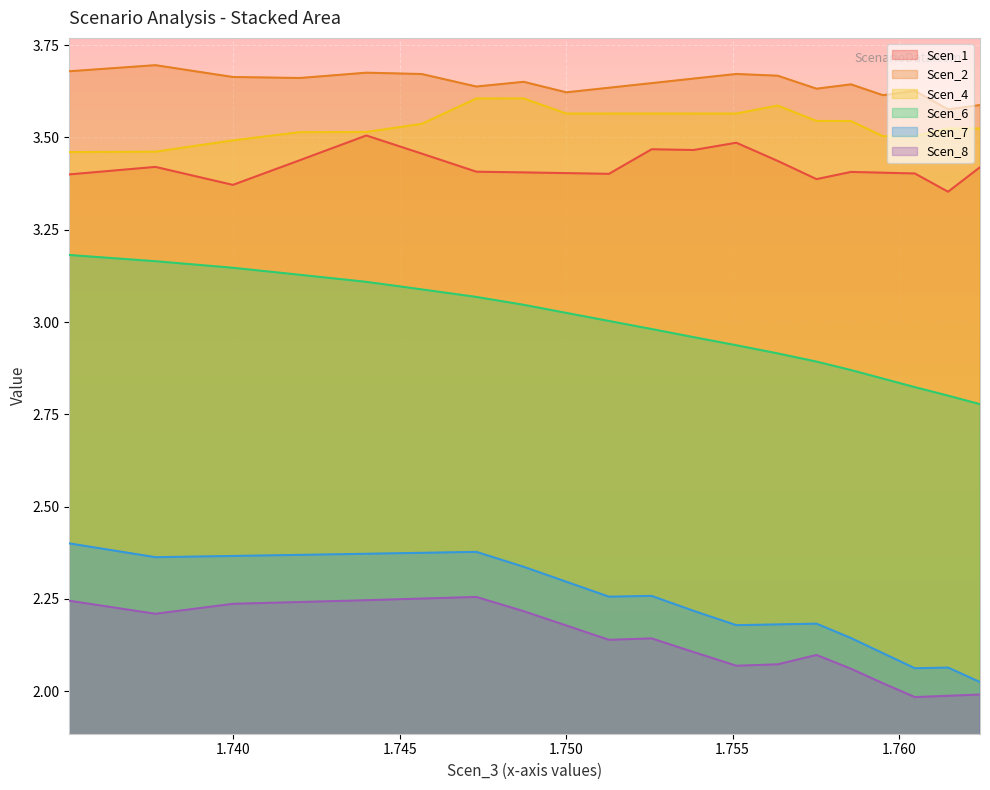

How many lines are shown in the chart?

6